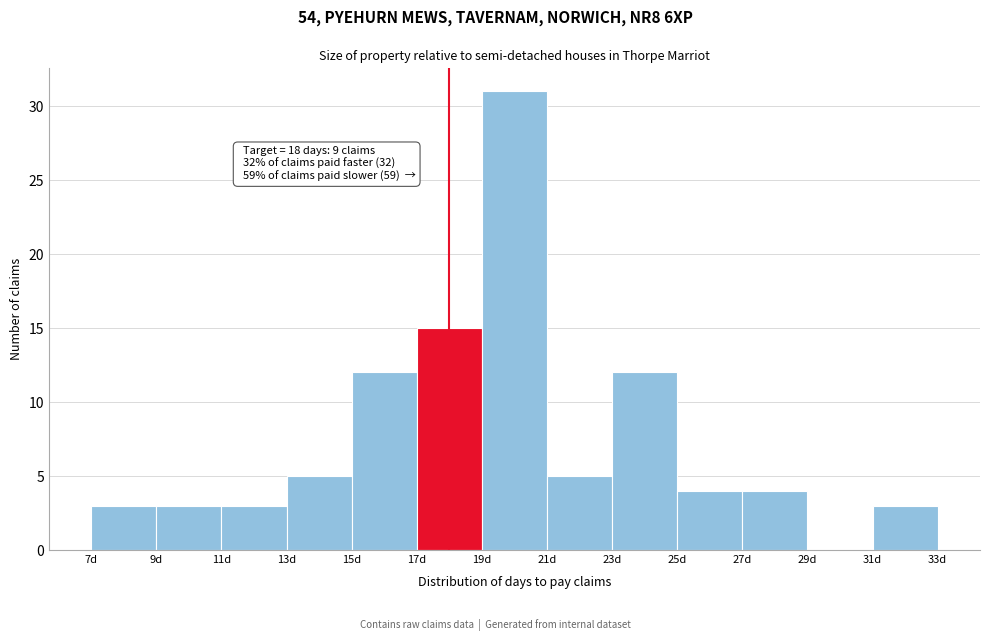

Over which range of the x-axis is the bar tallest?

19 to 21